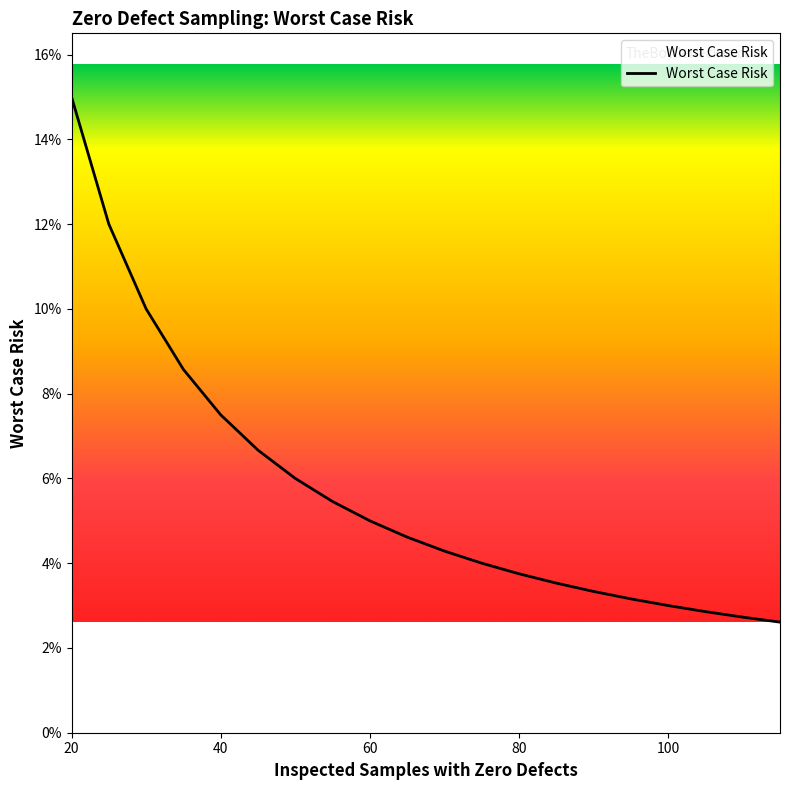

Rank the categories by value from lowest to highest.

115, 110, 105, 100, 95, 90, 85, 80, 75, 70, 65, 60, 55, 50, 45, 40, 35, 30, 25, 20